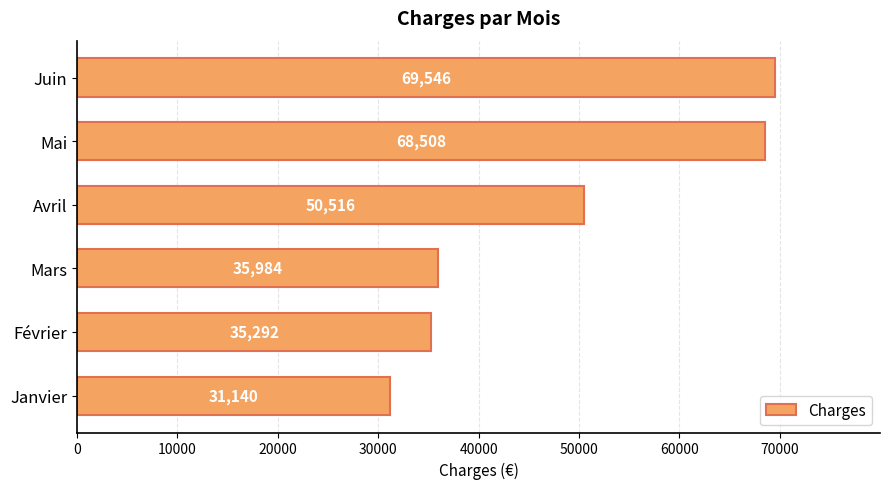

Rank the categories by value from highest to lowest.

Juin, Mai, Avril, Mars, Février, Janvier